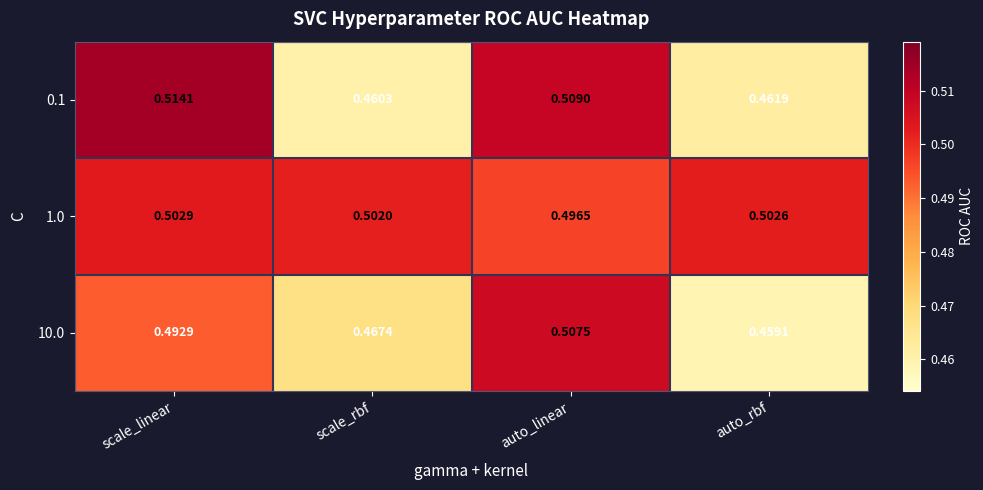

At which category is the sum across all series the highest?

auto_linear